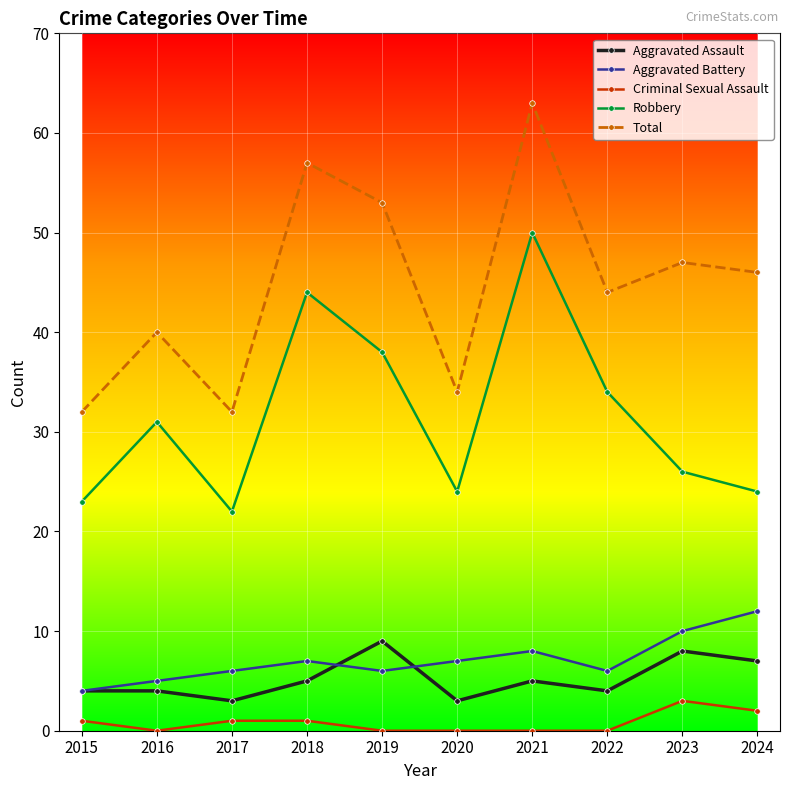

How many series are shown in this chart?

5